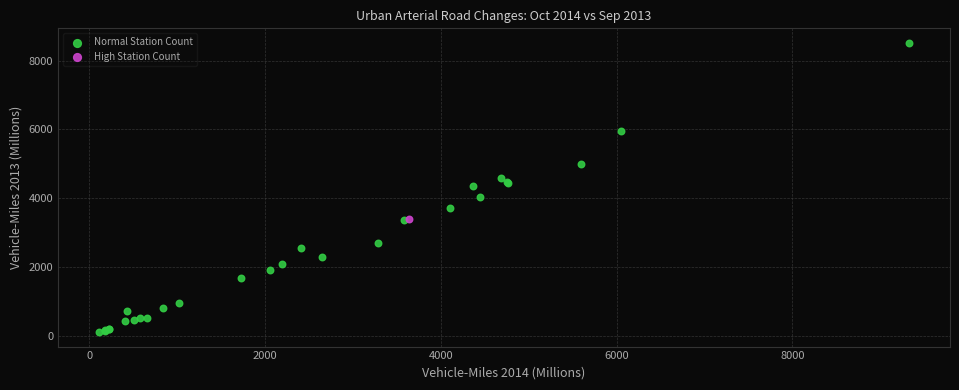

What are all the series names shown in the legend?

Normal Station Count, High Station Count